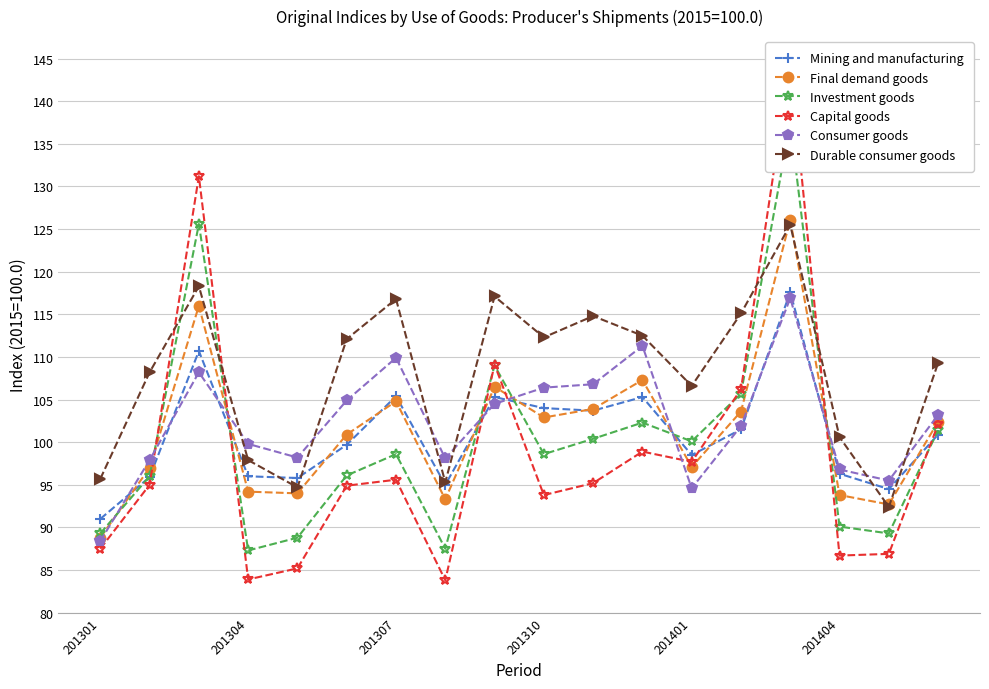

What is the total value across all series at 17?

619.3